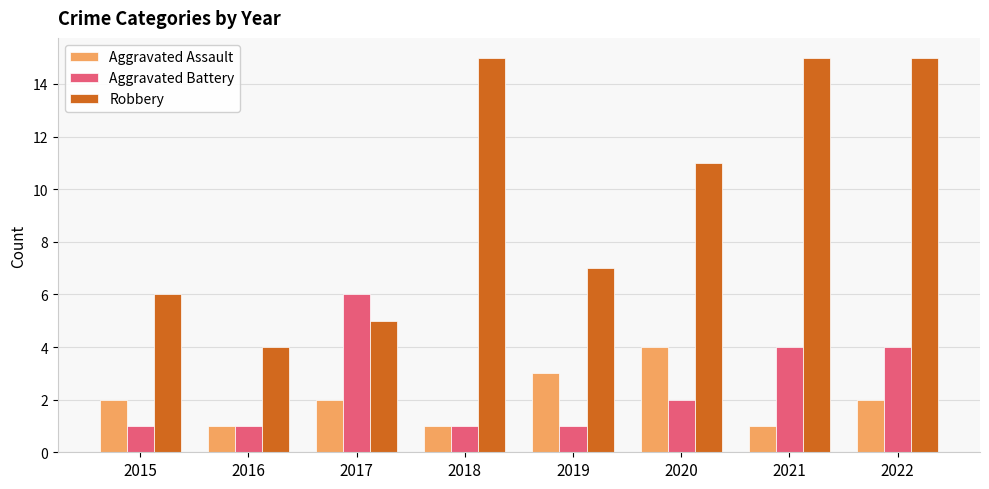

What is the value of the Aggravated Battery bar at the 8th from the left?

4